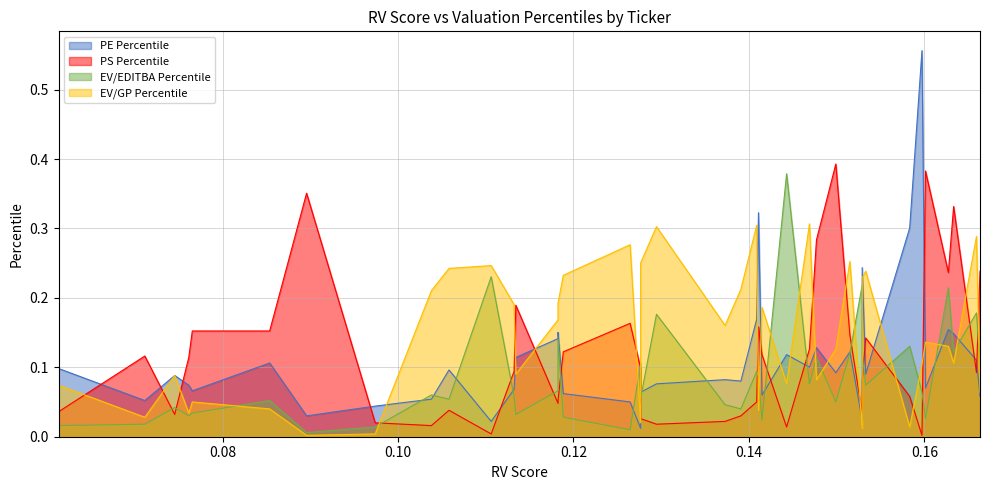

True or false: PE Percentile has a value of 0.0 at MOS.

False